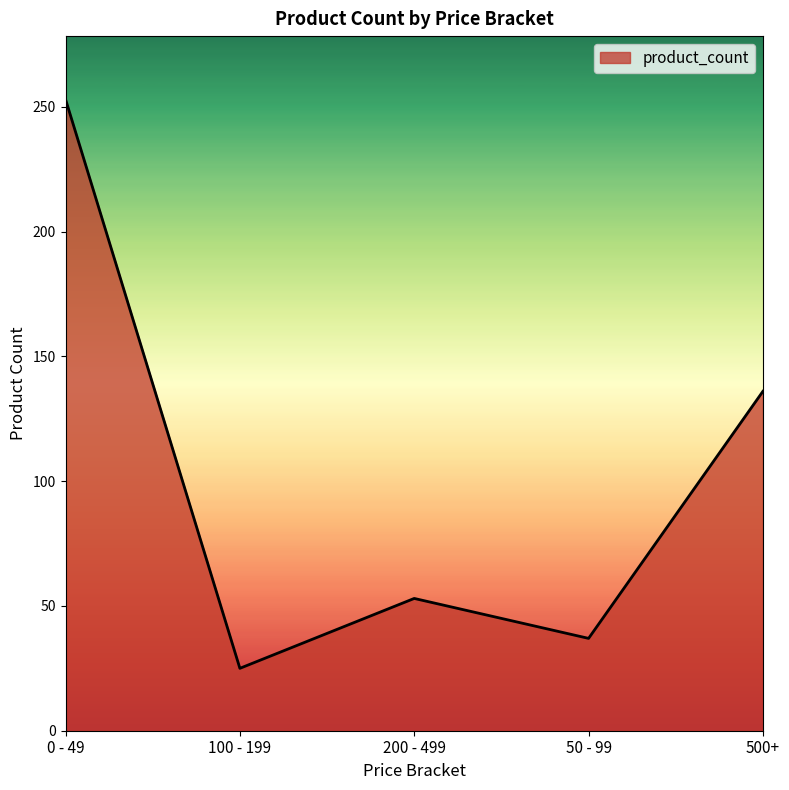

What is the difference between the second highest and second lowest values?

99